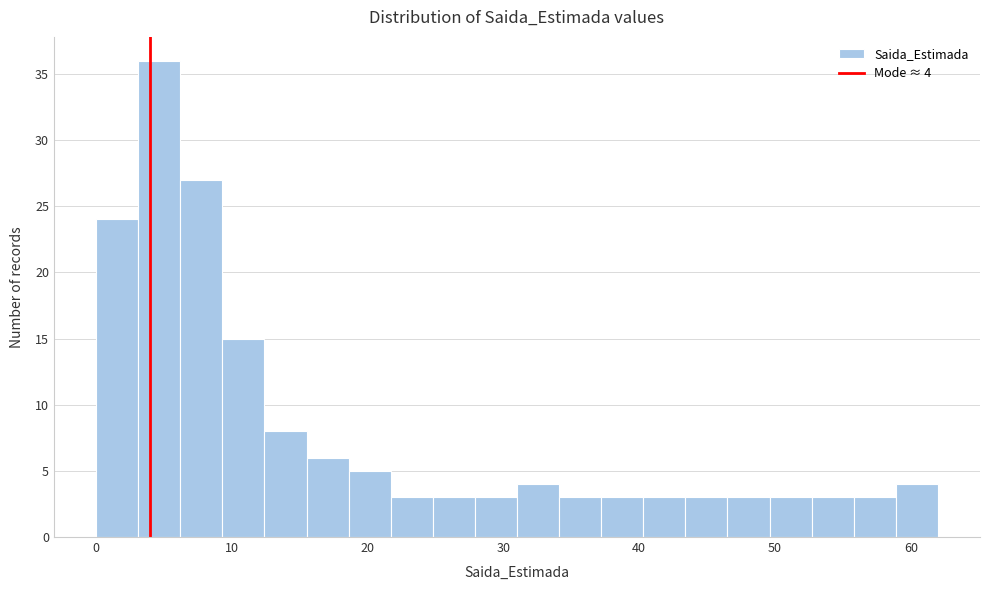

Read against the x-axis, roughly where is the centre of the tallest bar?

5